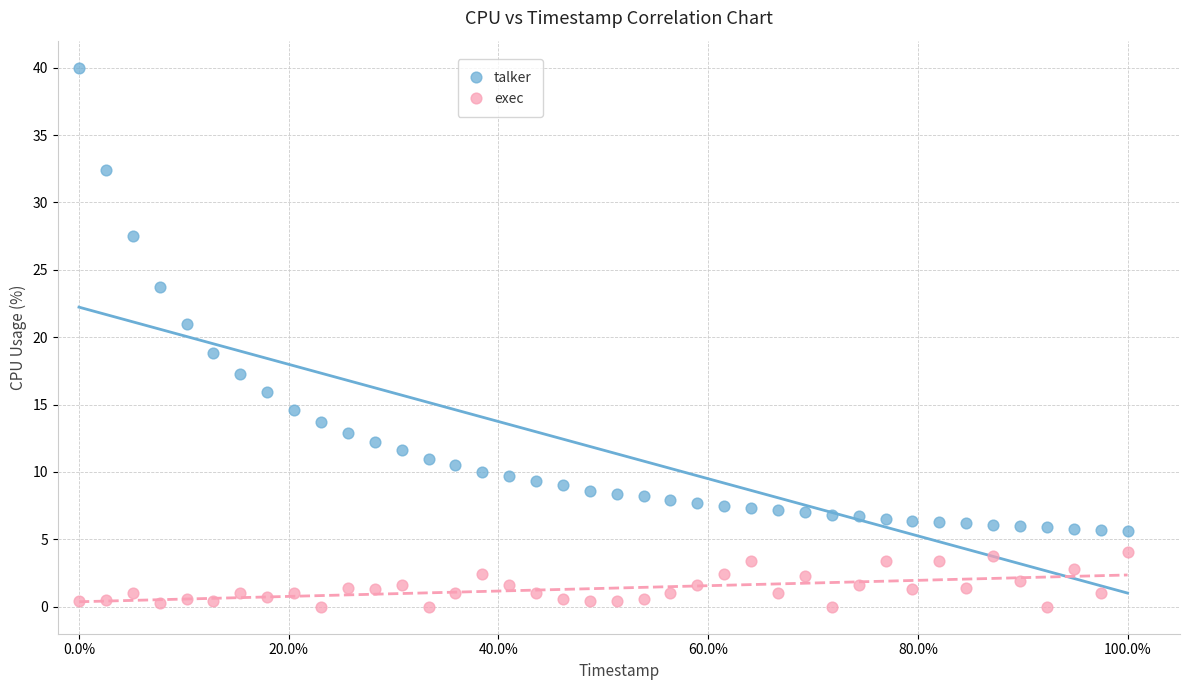

What are all the series names shown in the legend?

talker, exec